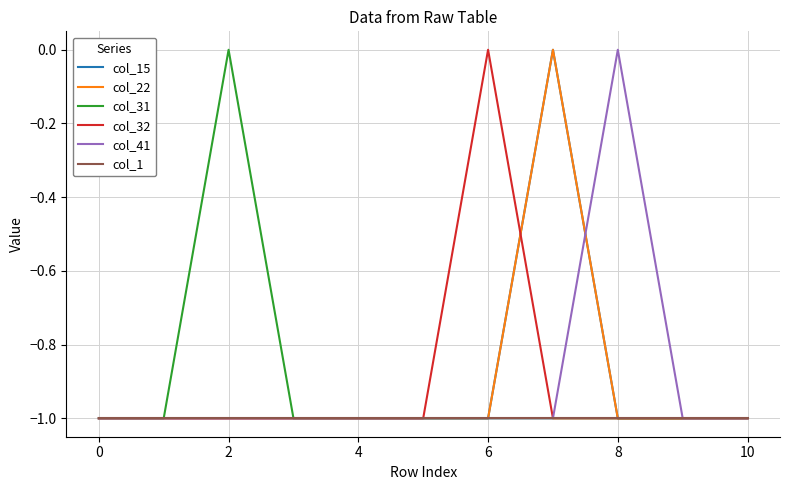

What is the sum of all col_32 values?

-10